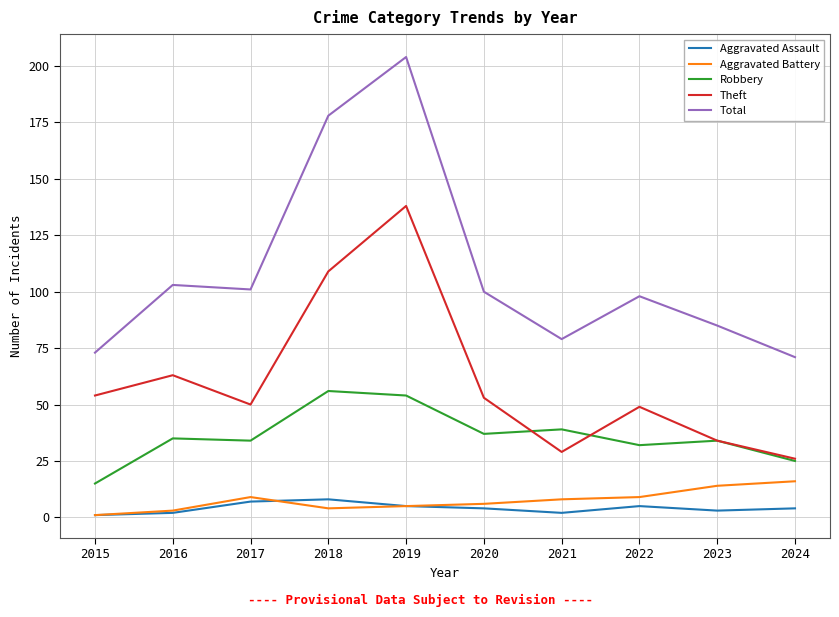

What is the difference between the Theft values at 2020 and 2018?

56